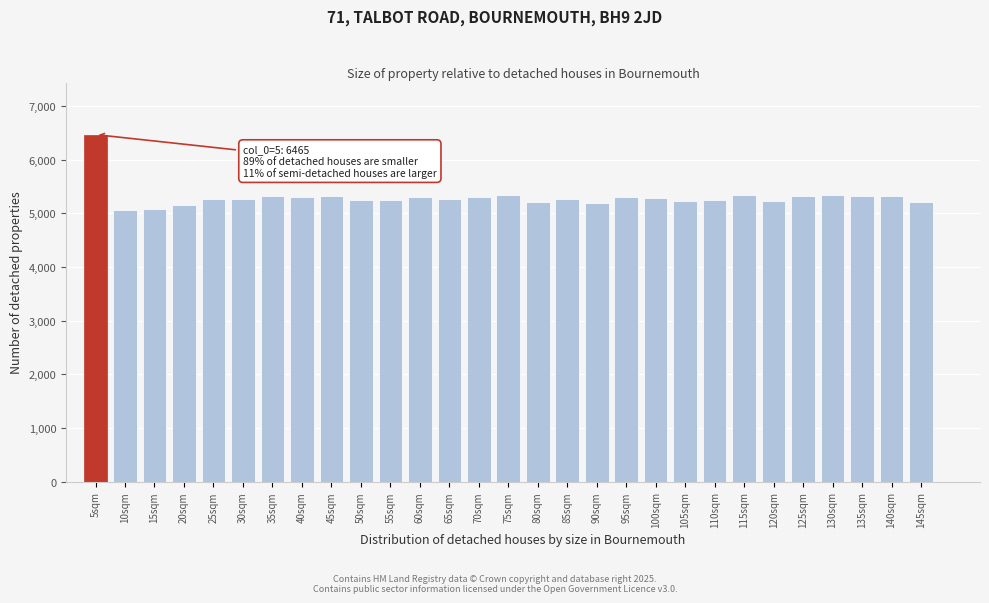

What is the difference between the maximum and minimum values?

1405.7